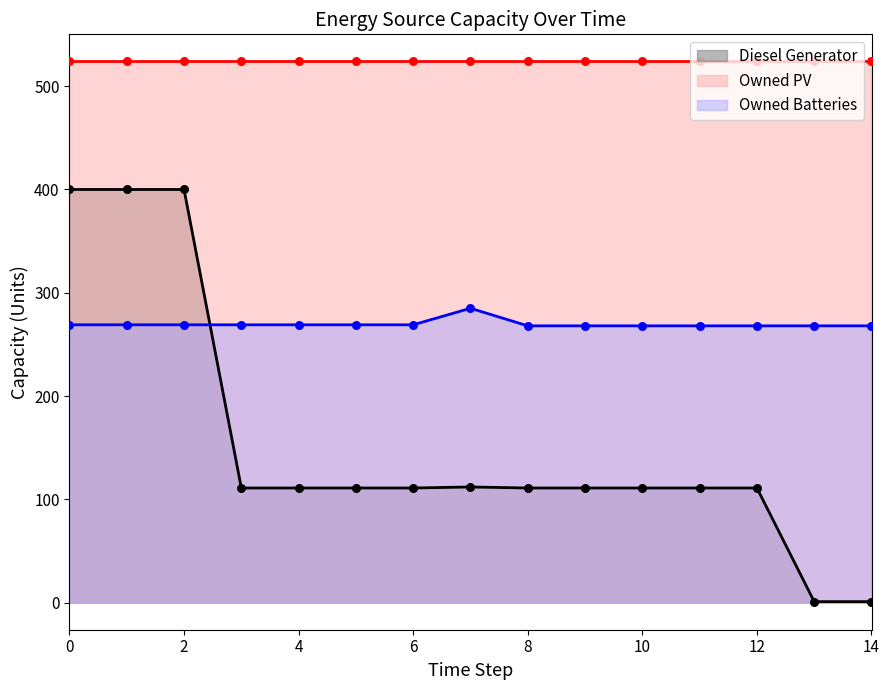

Is it true that Owned Batteries equals 428 at 12?

False